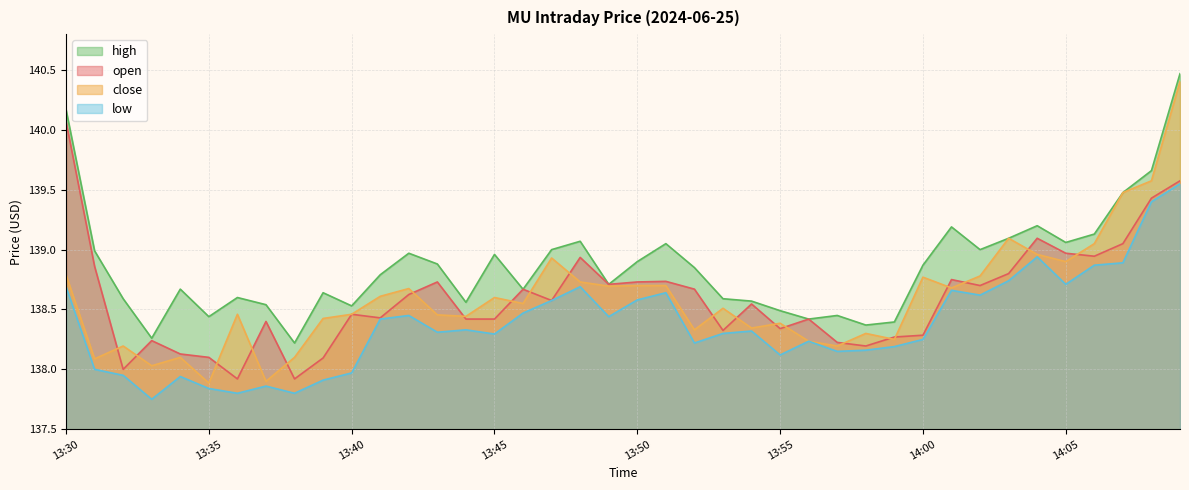

Which category has the highest value in the low series?

14:09